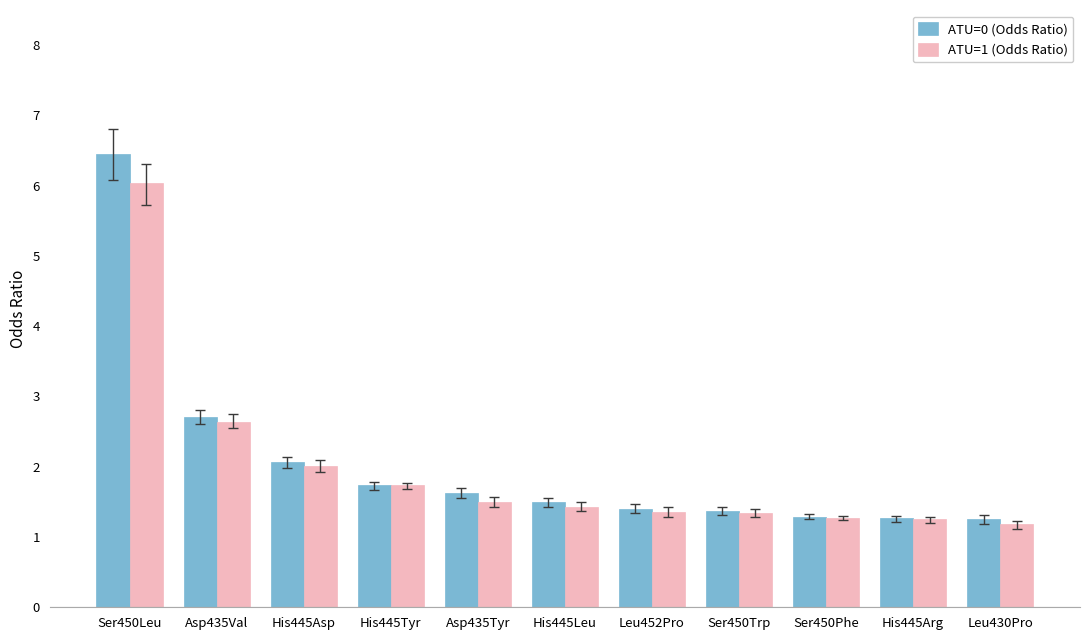

Is it true that ATU=1 (Odds Ratio) equals 1.4 at His445Leu?

True